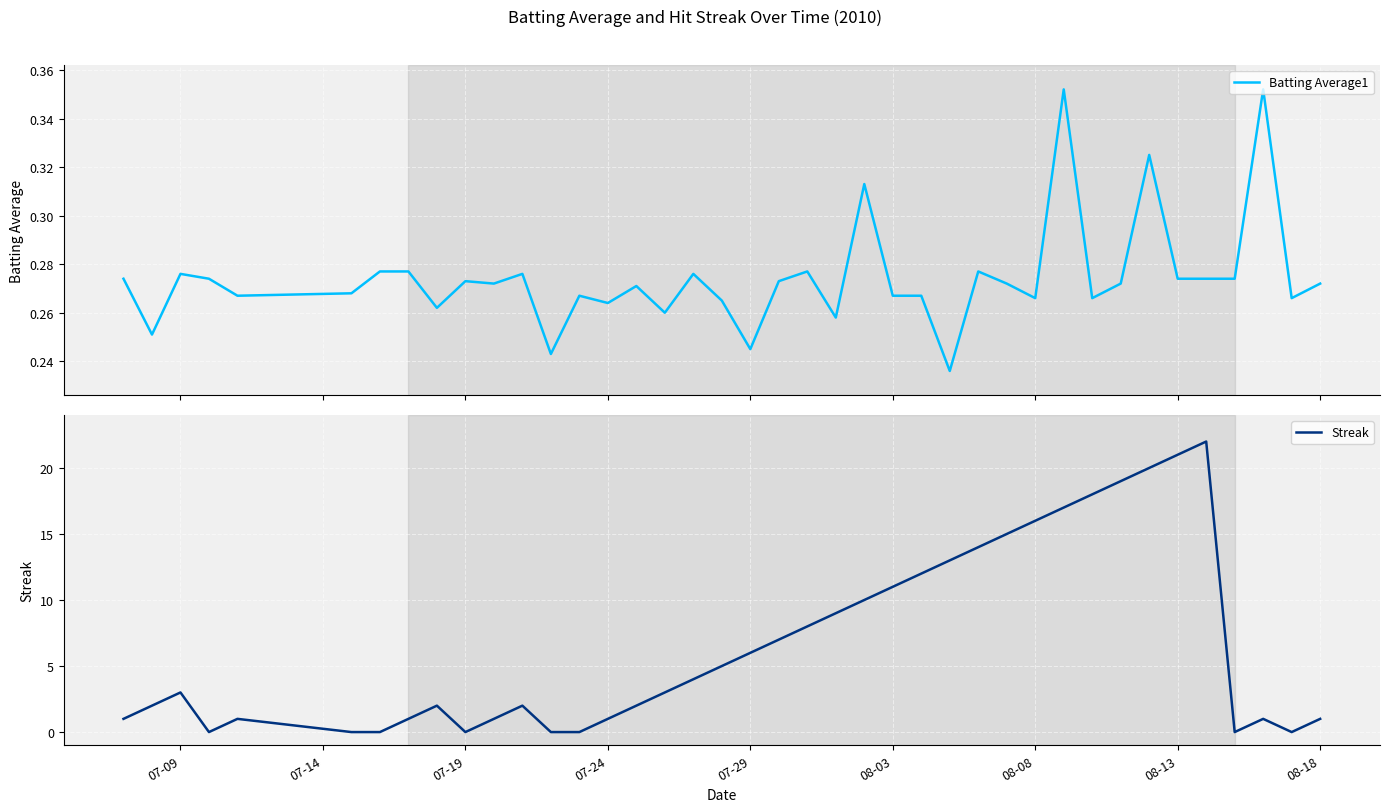

What is the sum of all Streak values?

268